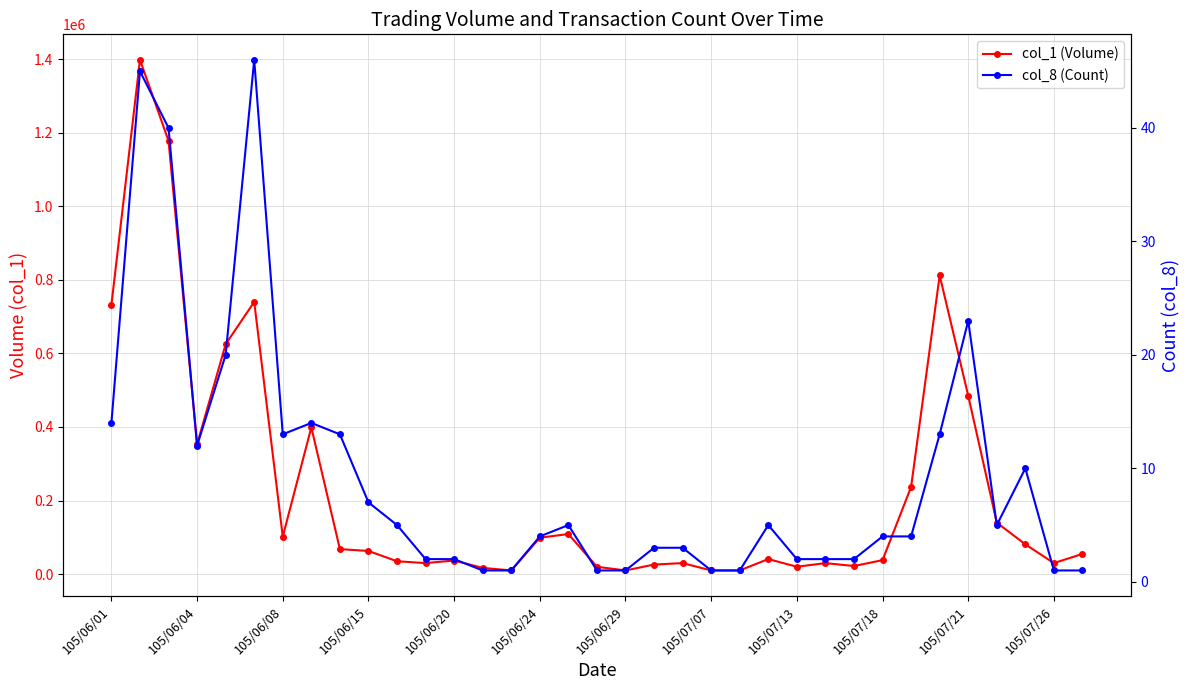

True or false: col_1 (Volume) has a value of 59456 at 105/07/18.

False